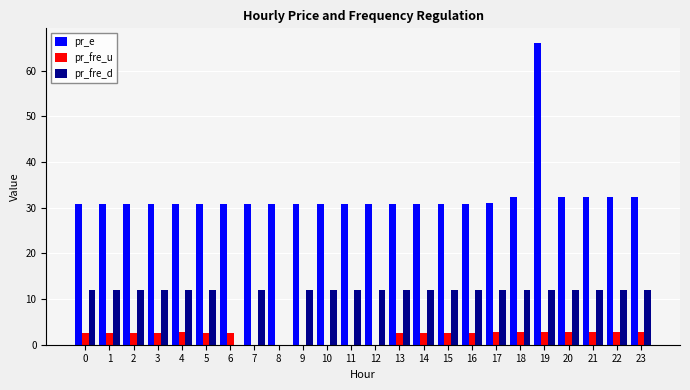

At which label does pr_e reach its peak?

19